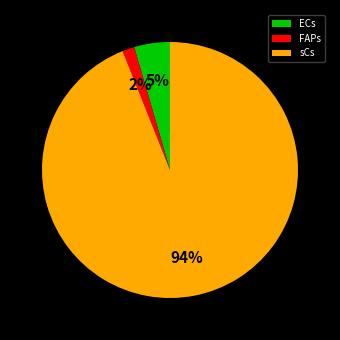

How many slices are in this pie chart?

3